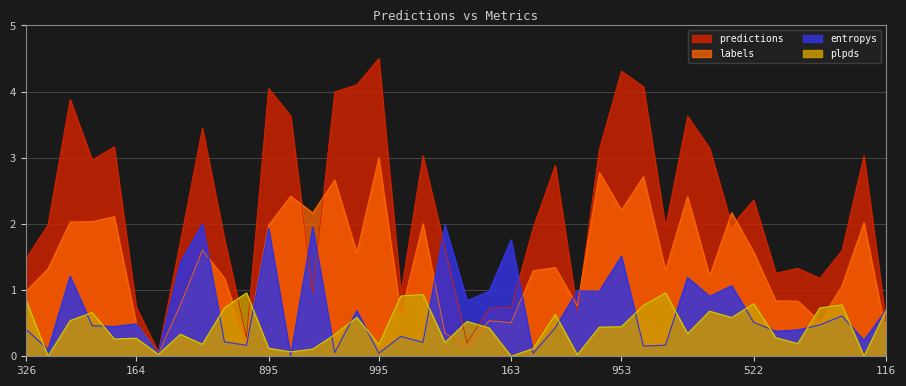

List the series in order of their peak value, lowest first.

plpds, entropys, labels, predictions